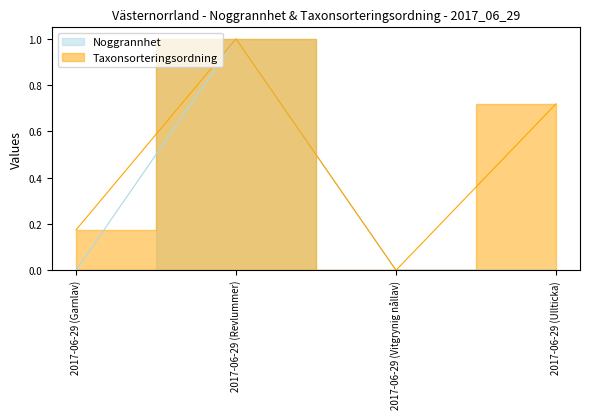

Between 2017-06-29 (Garnlav) and 2017-06-29 (Revlummer), which is larger?

2017-06-29 (Revlummer)